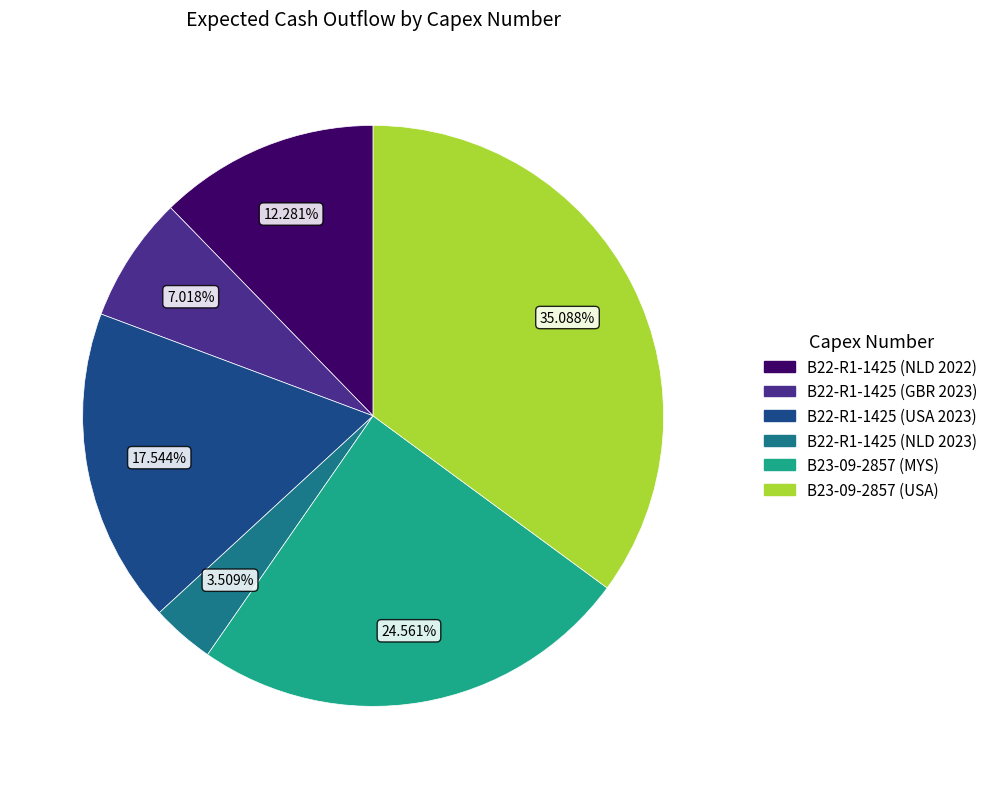

To the nearest percent, what percentage of the pie is B22-R1-1425 (NLD 2023)?

4%